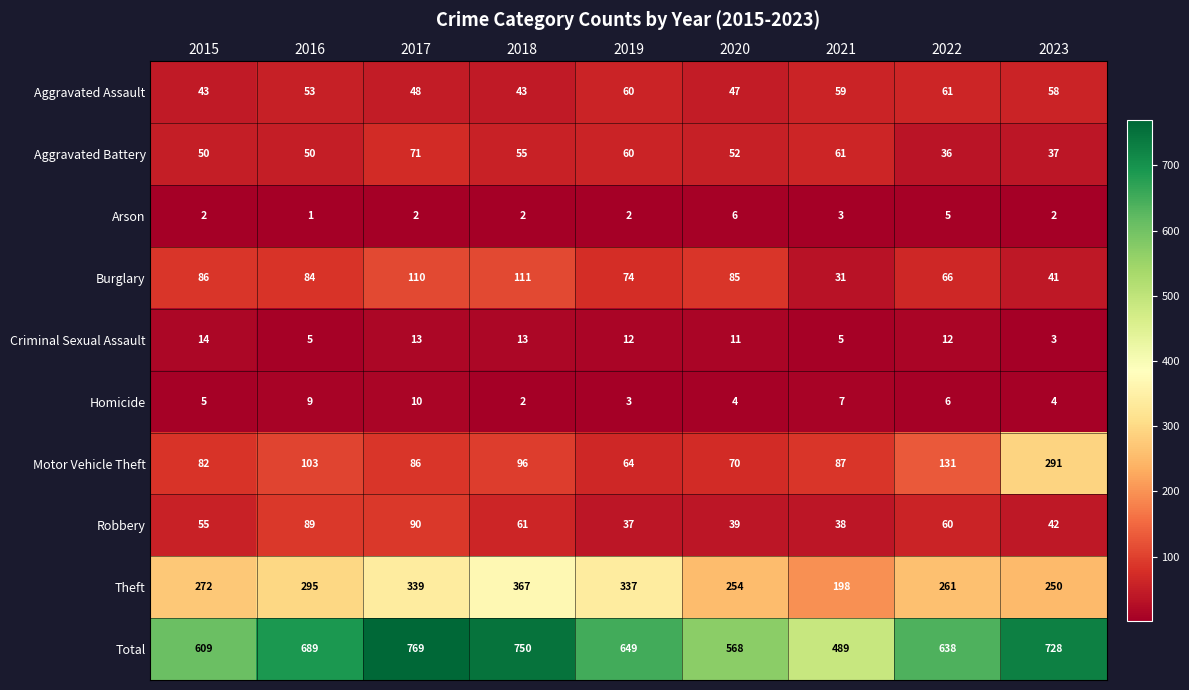

At how many categories does at least one series exceed 415?

9